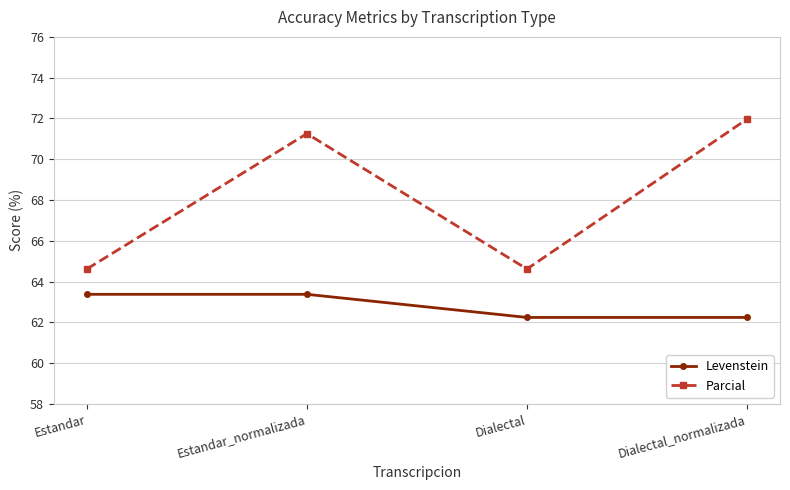

Rank the series by their maximum value, from highest to lowest.

Parcial, Levenstein